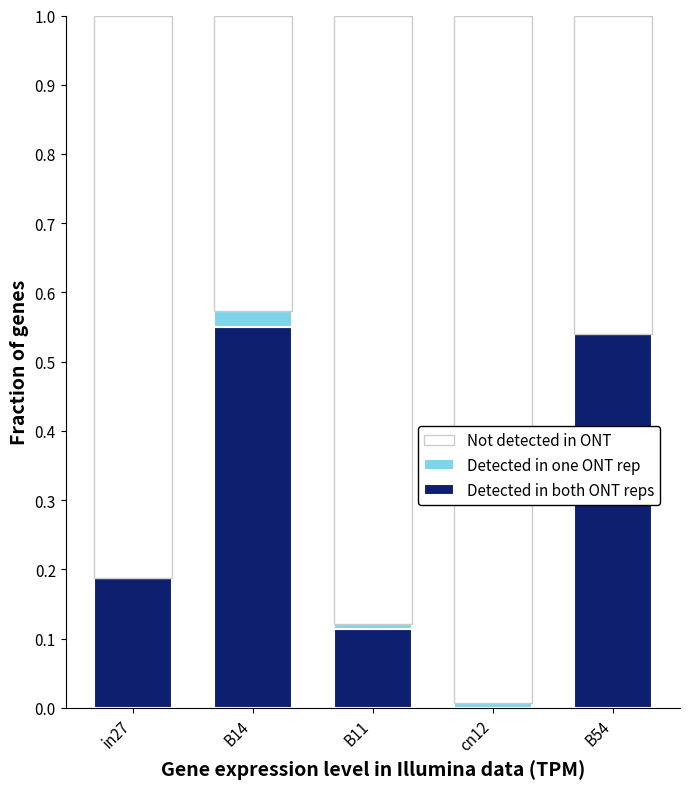

Between B11 and cn12, which is larger?

B11